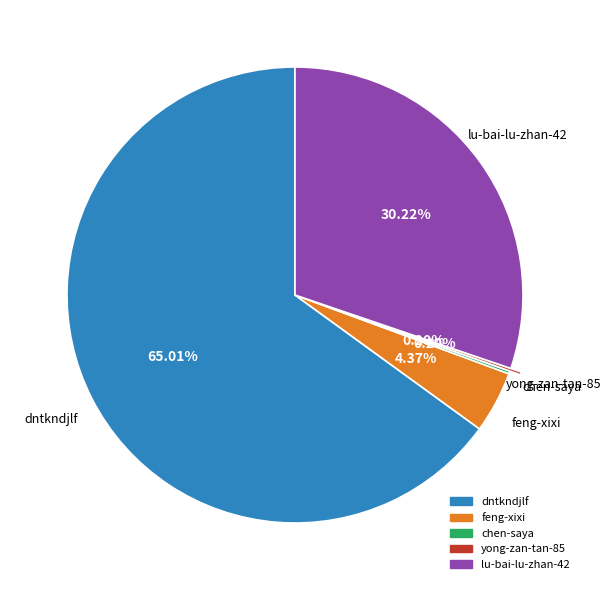

To the nearest percent, what portion does feng-xixi represent?

4%